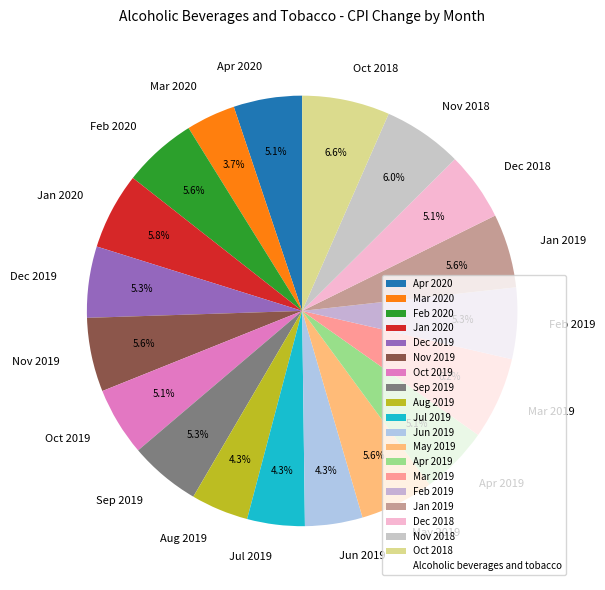

Does Apr 2019 represent more than half of the total?

No